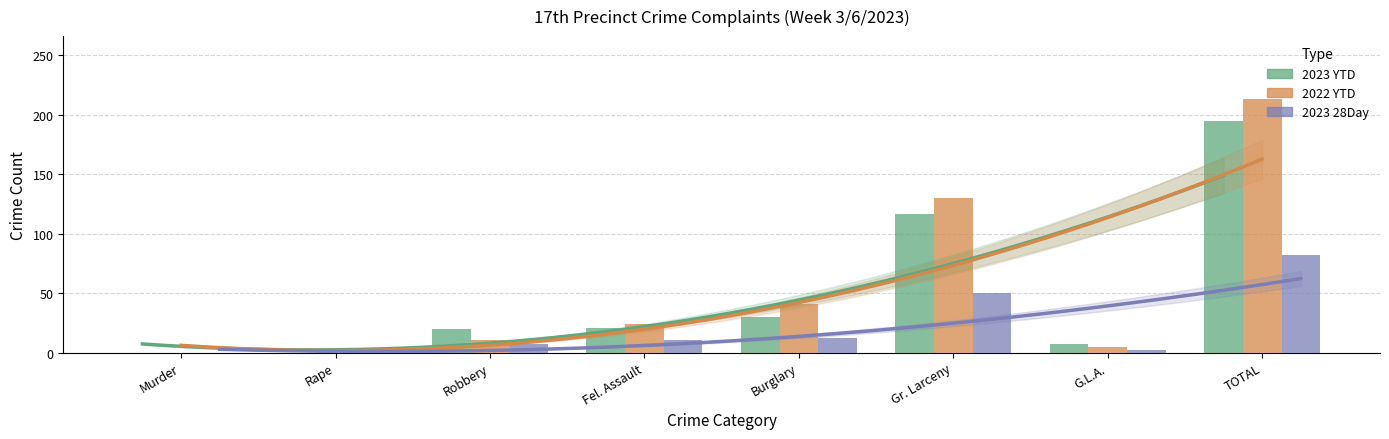

What is the average value of the 2023 YTD series?

49